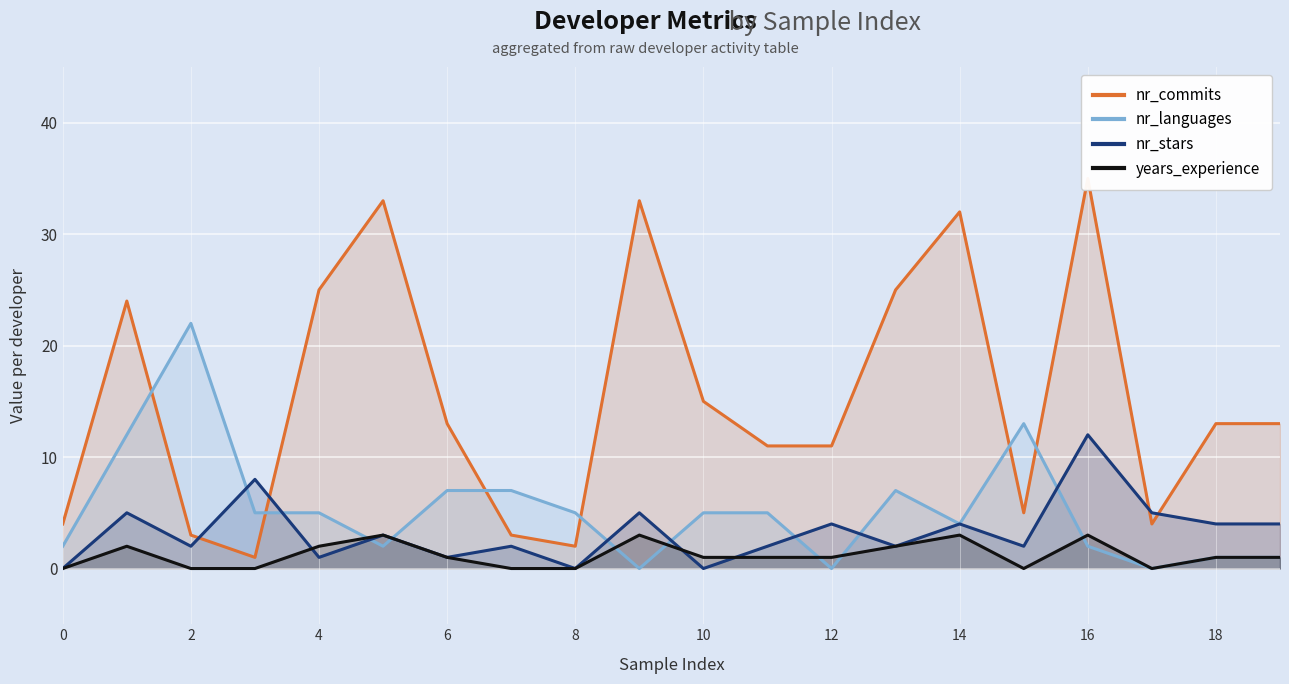

In nr_languages, how many points are higher than both neighbors (excluding endpoints)?

3